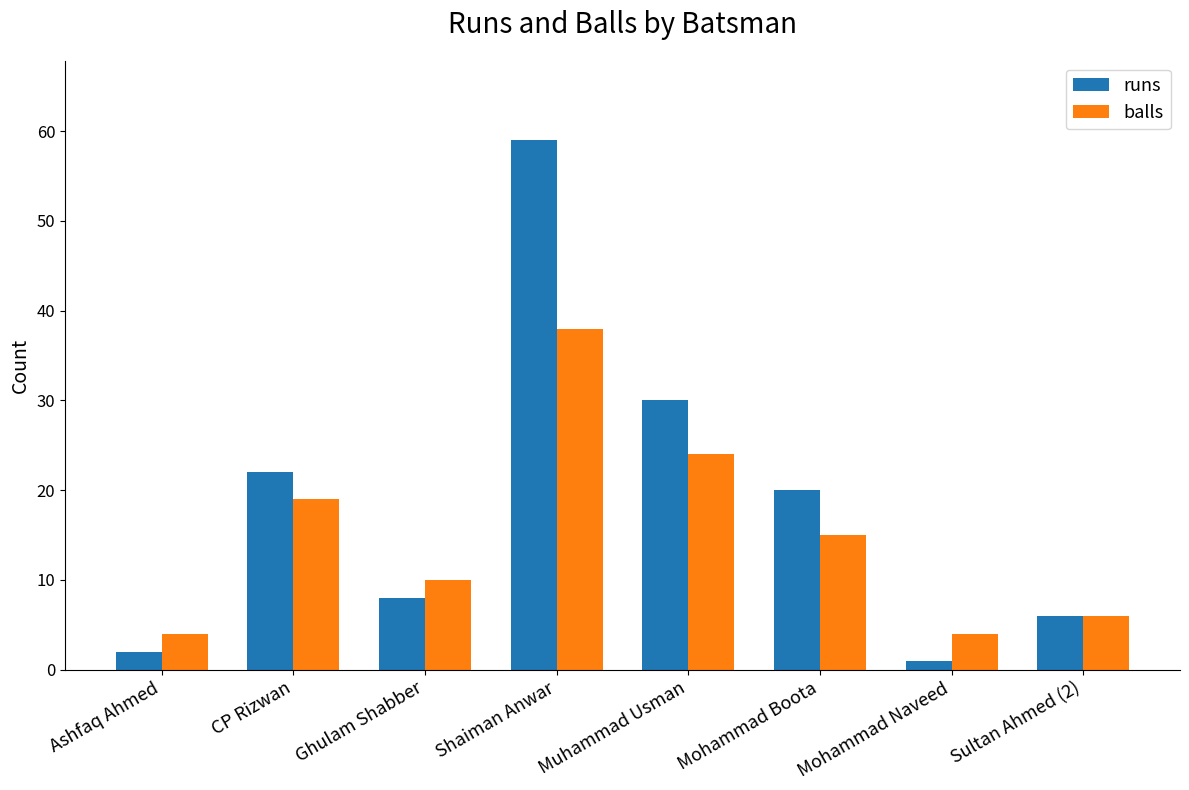

How many groups of bars are there?

8